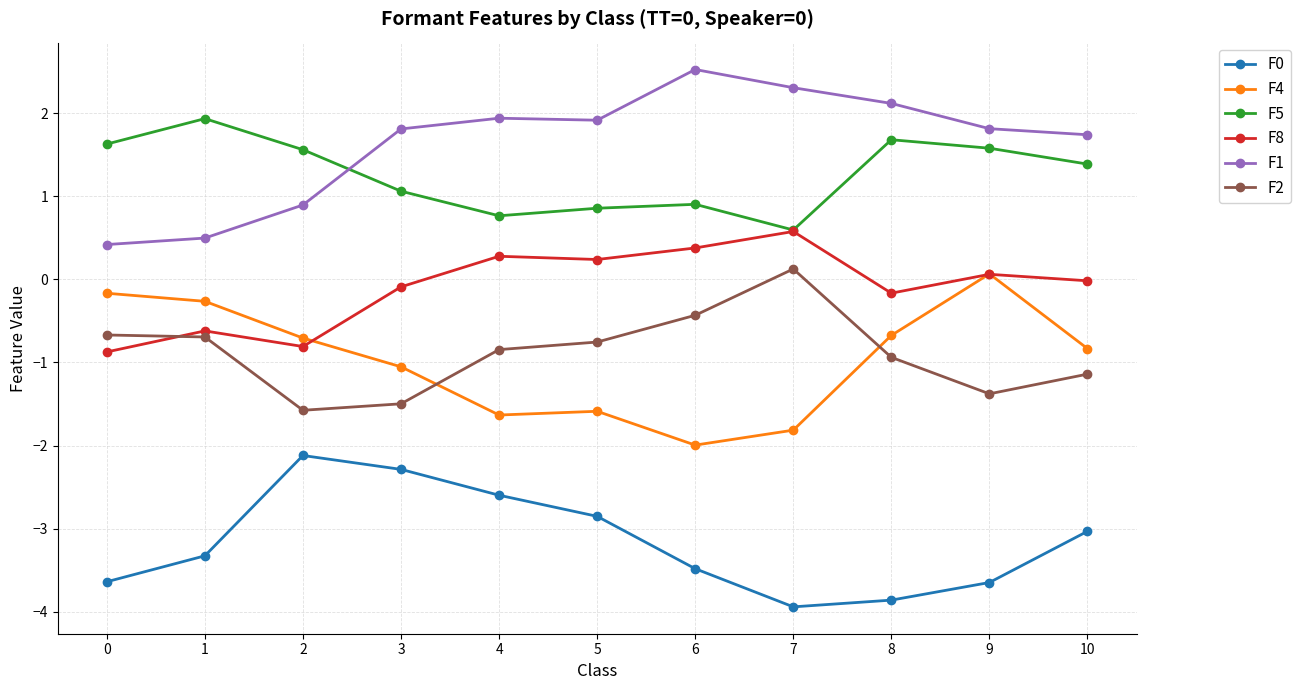

Where is the first local minimum for F2?

2